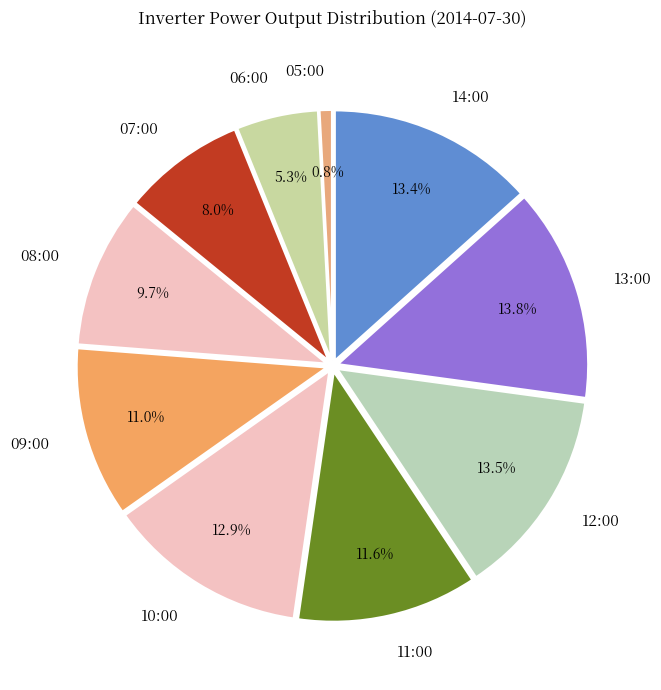

Is 06:00 the majority of the pie?

No